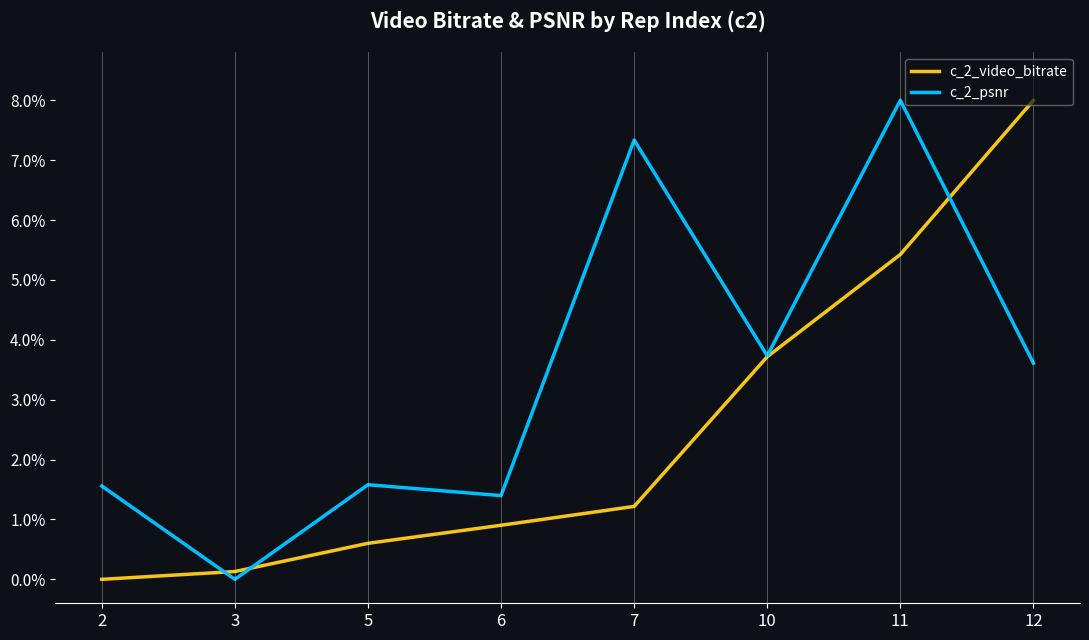

Does the chart have visible grid lines?

No